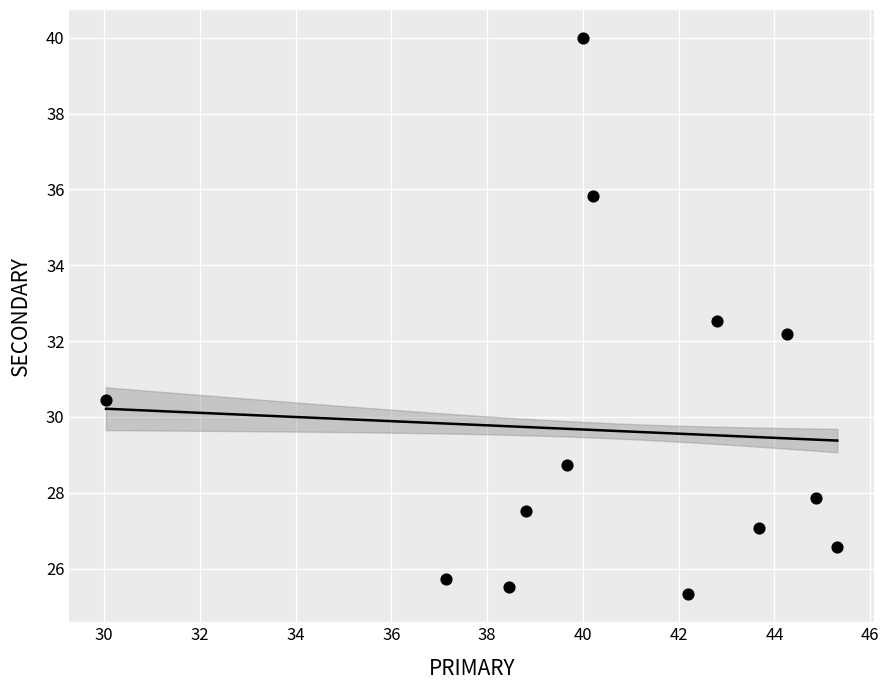

What Y value in the scatter plot is closest to 32?

32.2